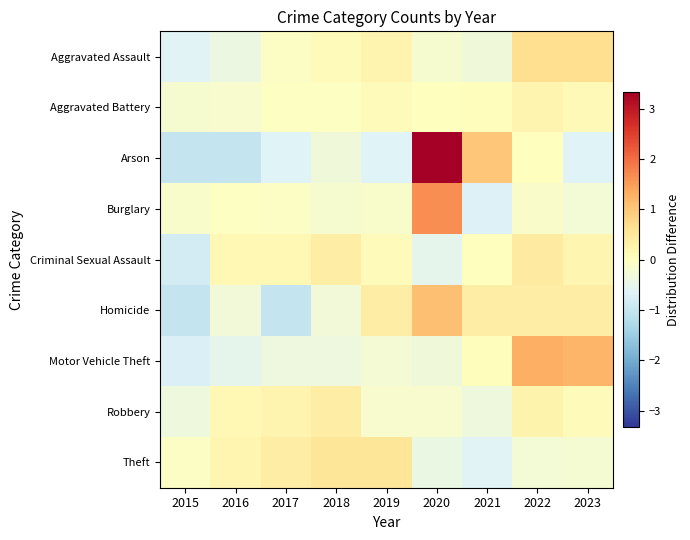

Between 2023 and 2015, which is larger?

2023